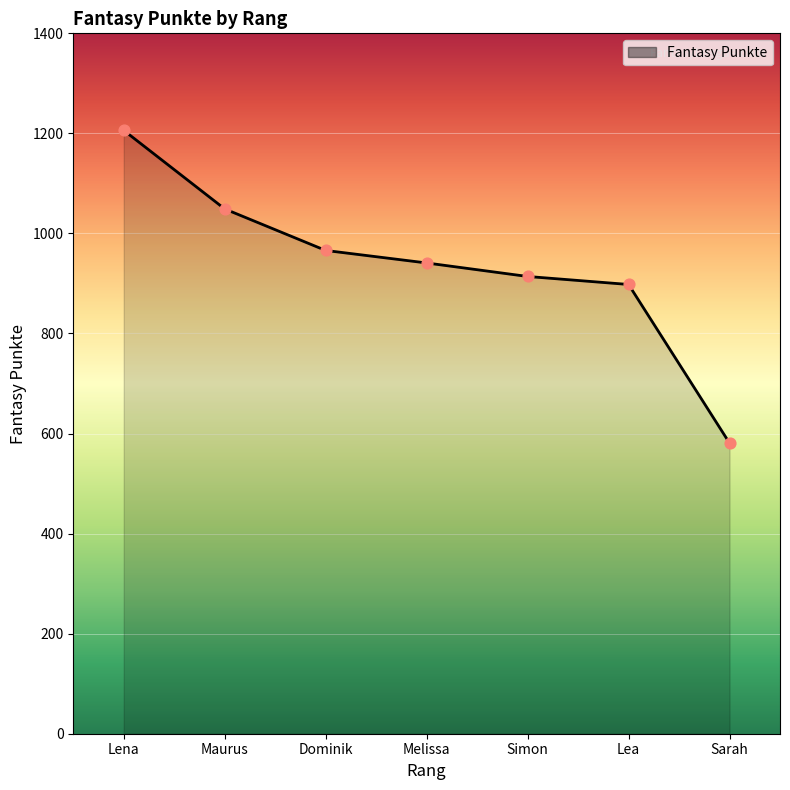

What is the ratio of the value at Lea to the value at Sarah?

1.5